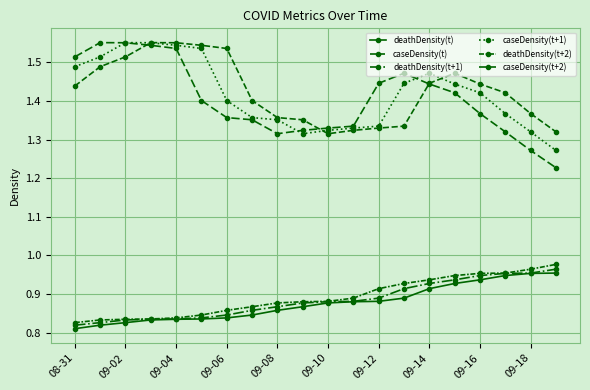

Does the chart have visible grid lines?

Yes